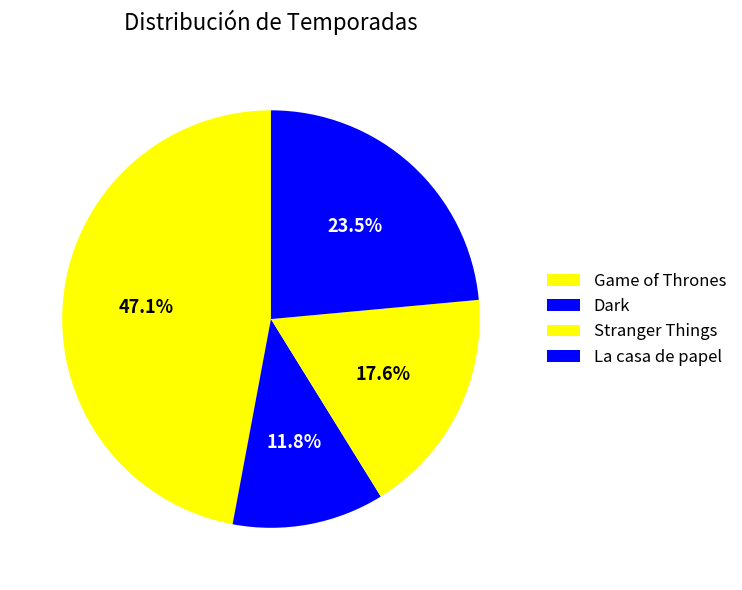

The Game of Thrones slice represents 56% of the pie. True or false?

False